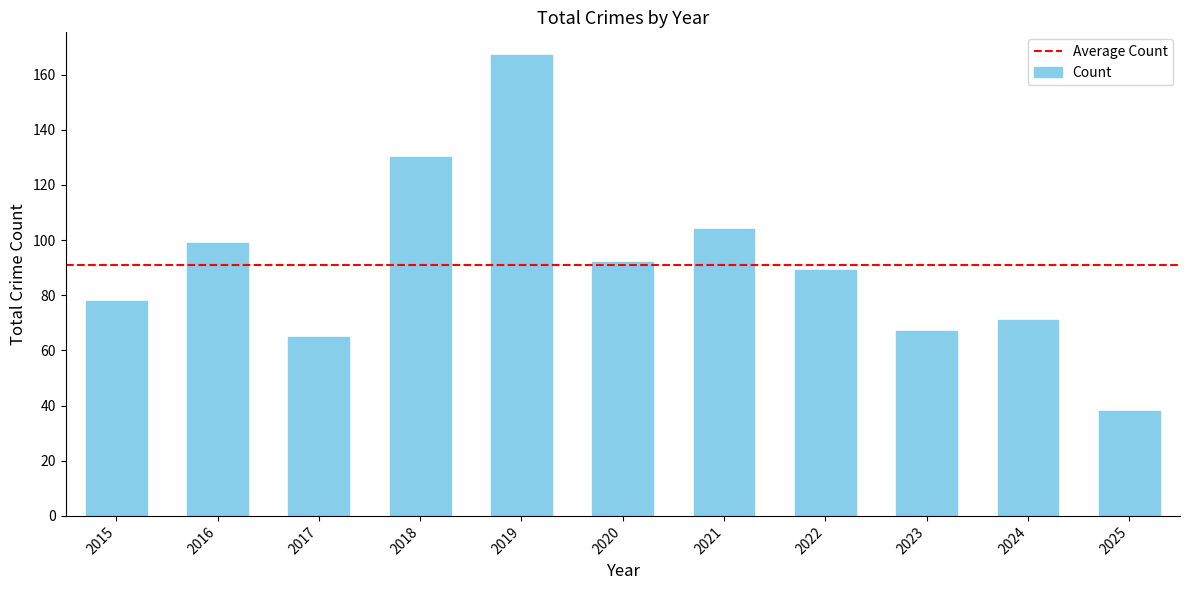

Reading left to right, transcribe all the data shown in this chart.

2015=78	2016=99	2017=65	2018=130	2019=167	2020=92	2021=104	2022=89	2023=67	2024=71	2025=38